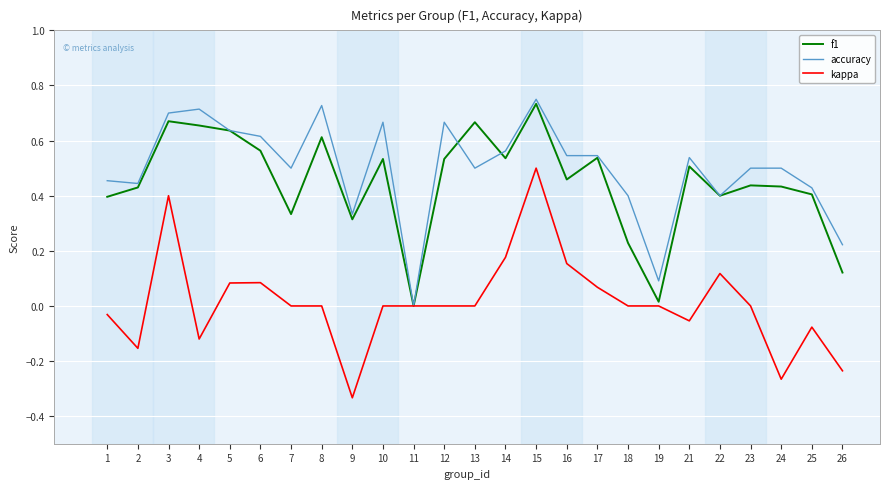

How many categories are shown in the chart?

25